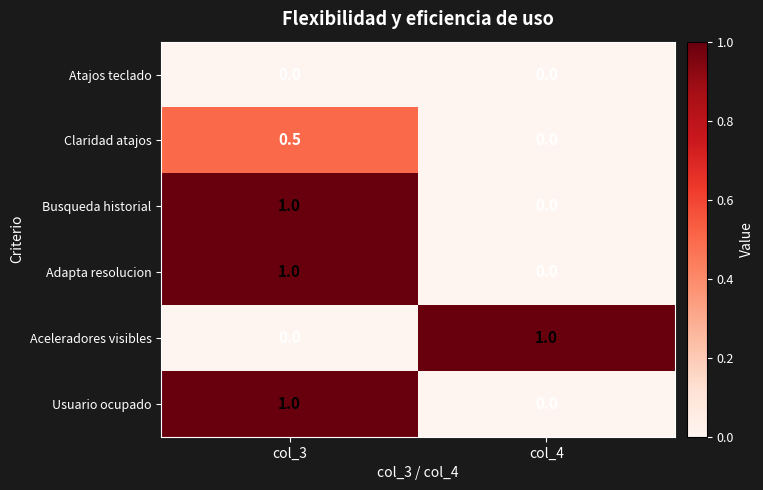

The Claridad atajos series shows 0.9 at col_3. True or false?

False